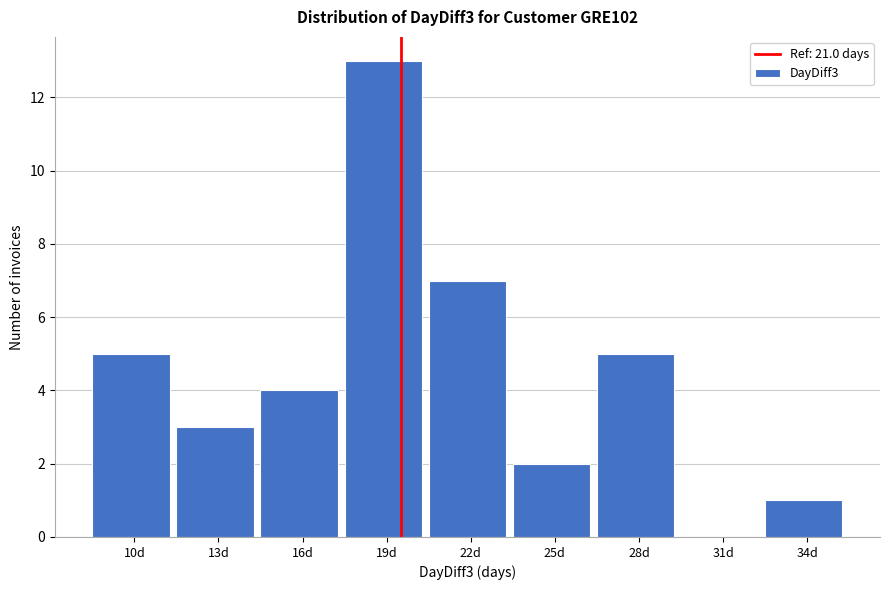

Reading left to right, what are all the values shown in this chart?

10d=5	13d=3	16d=4	19d=13	22d=7	25d=2	28d=5	31d=0	34d=1